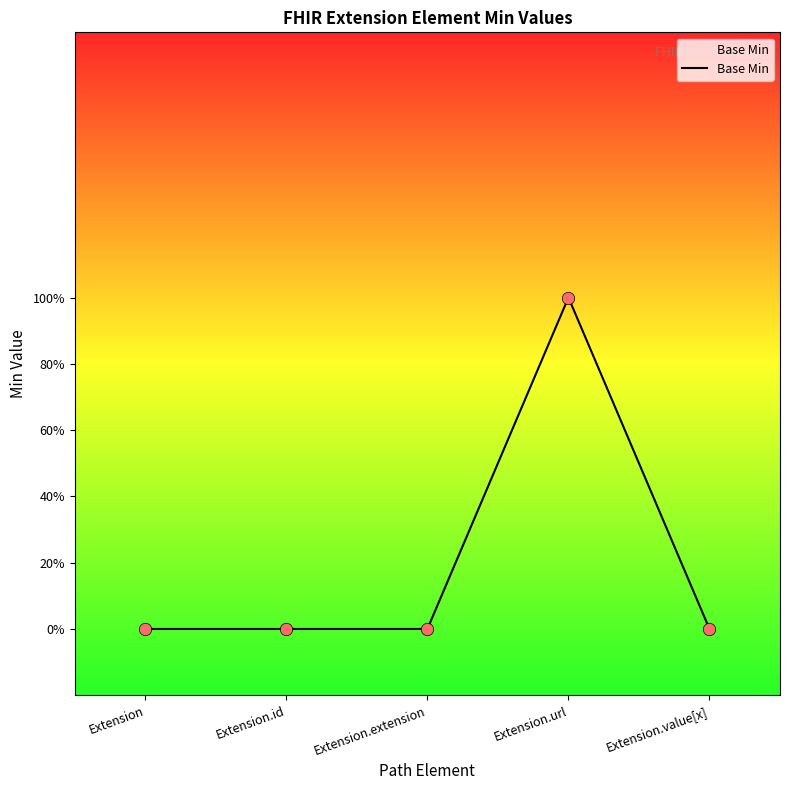

Which has a higher value, Extension.id or Extension?

Extension.id